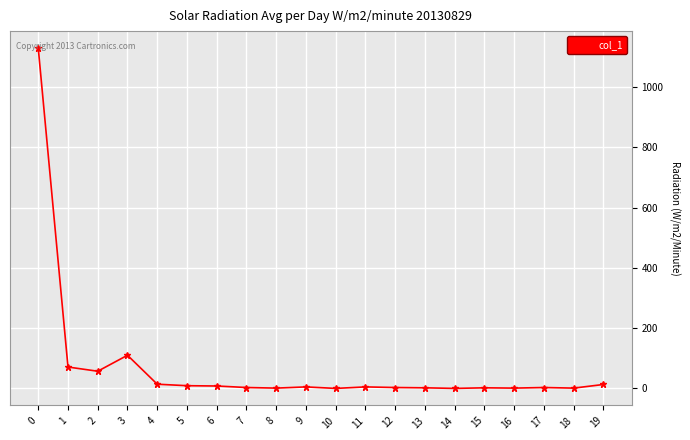

Is it true that the value at 10 is 0?

True